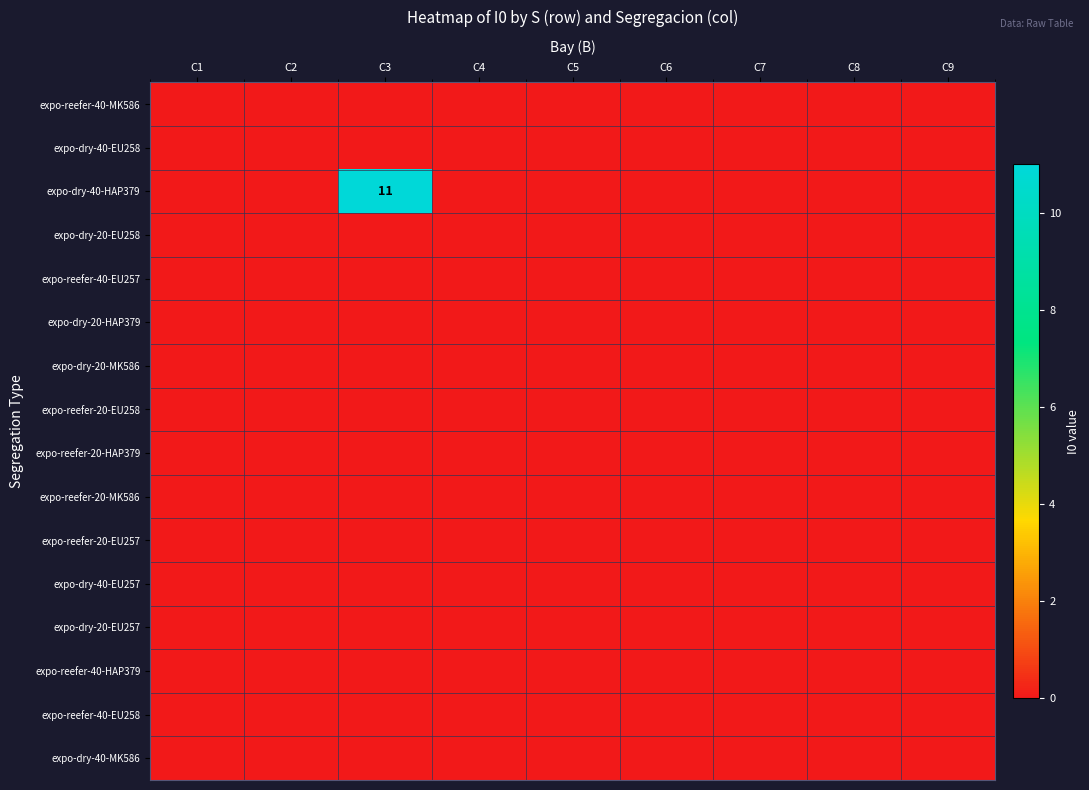

Count the number of categories in the chart.

9